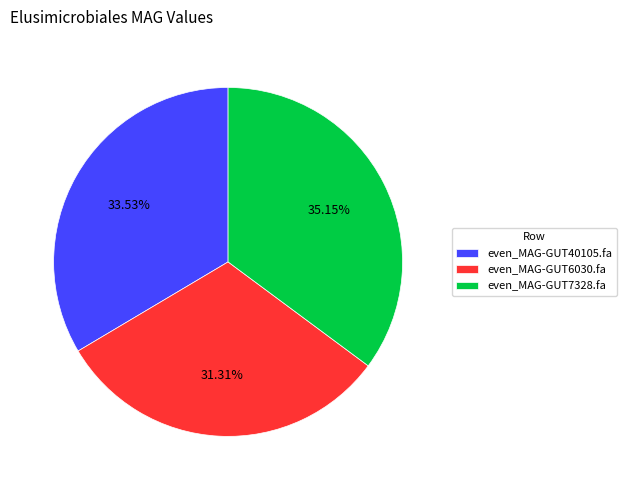

Which category has the smallest portion of the pie?

even_MAG-GUT6030.fa